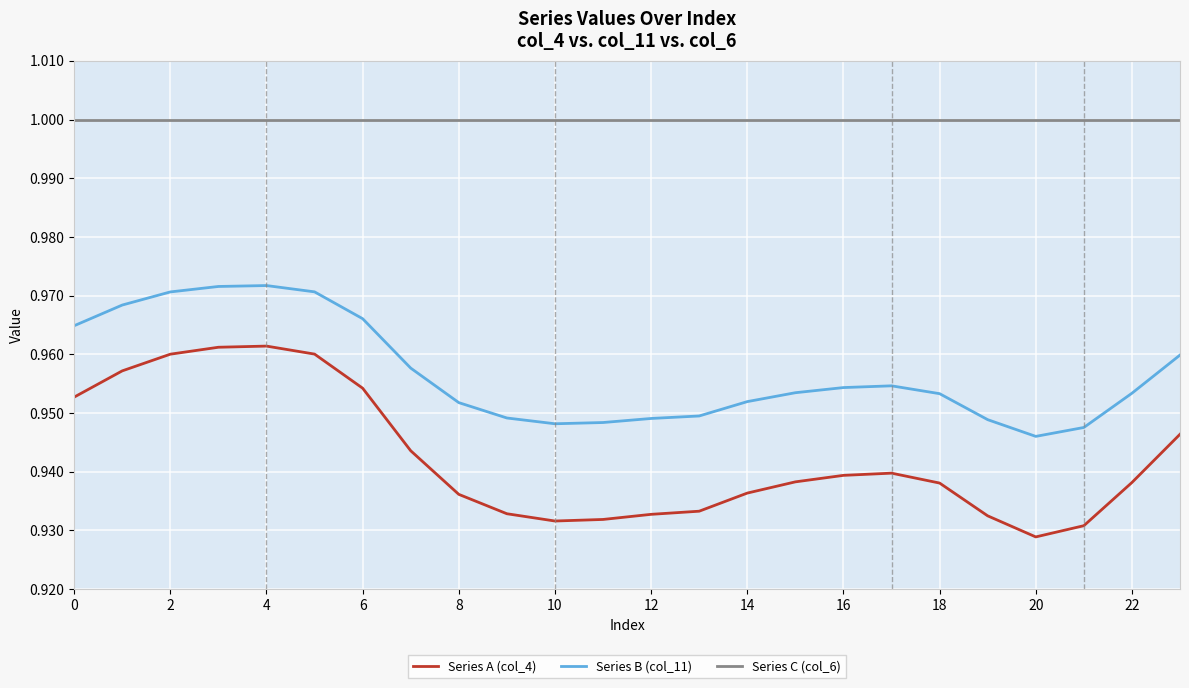

True or false: Series C (col_6) and Series A (col_4) cross at least once.

False